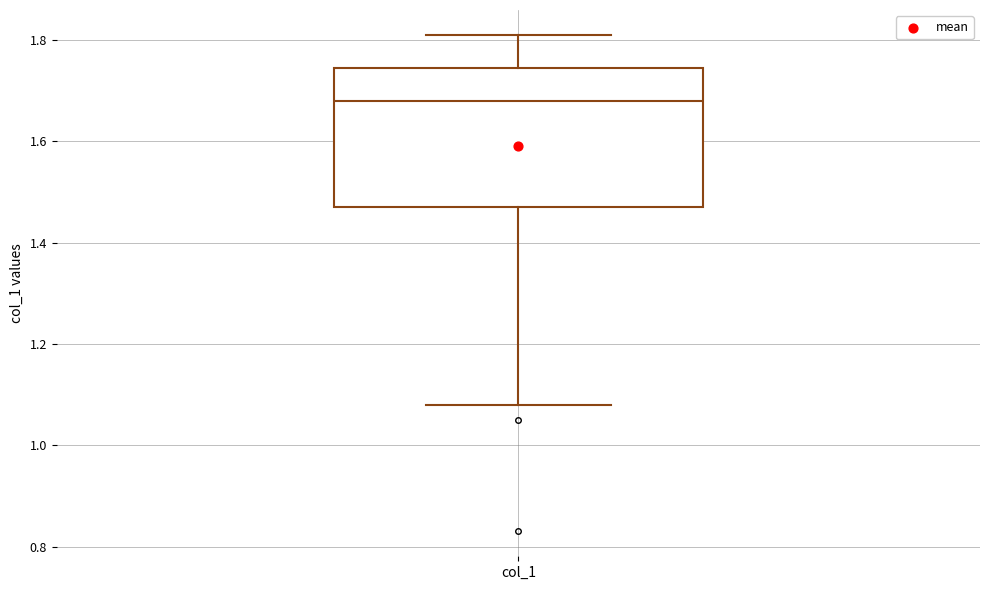

Where does the median line of the box for col_1 sit on the y-axis? The values are not printed on the chart, so give them approximately, as read against the axis.

1.68